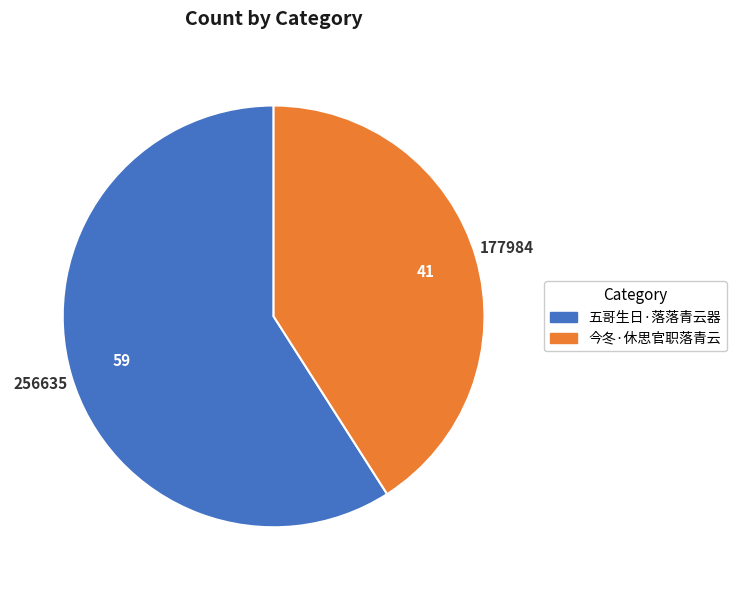

What is the smallest slice in the pie chart?

今冬·休思官职落青云